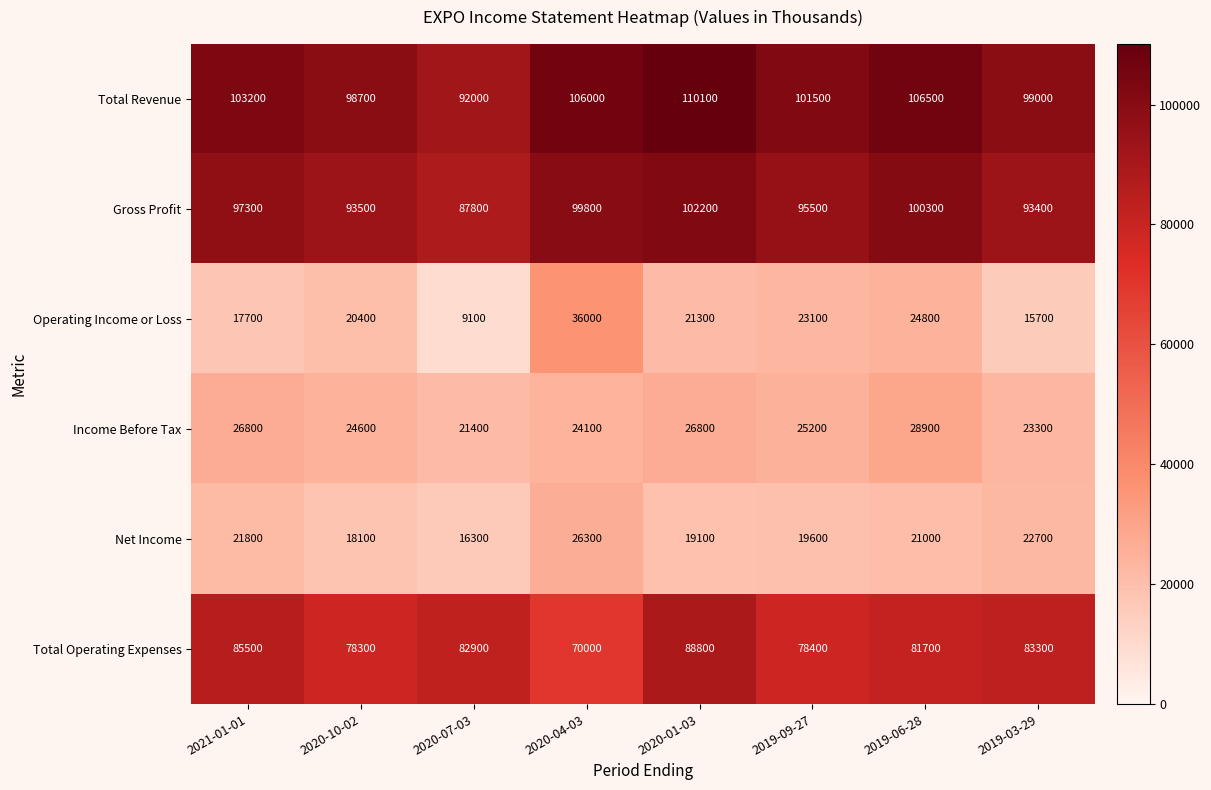

At which label does Total Operating Expenses first exceed 82900?

2021-01-01